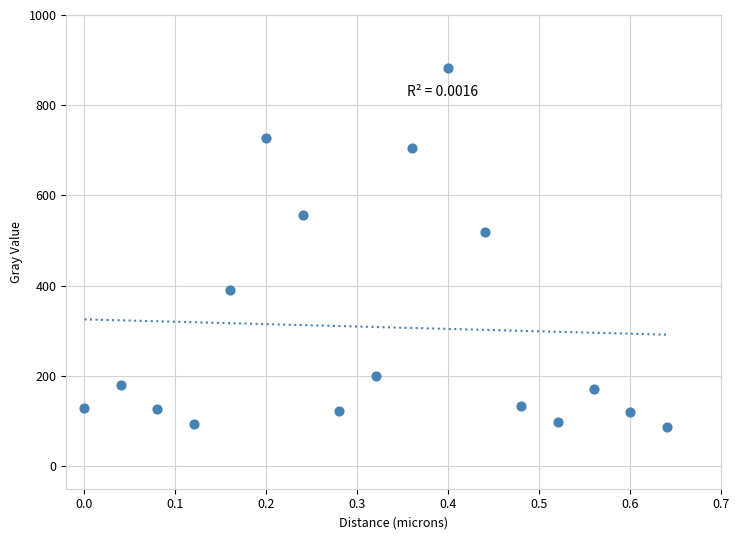

What Y value in the scatter plot is closest to 485?

520.1